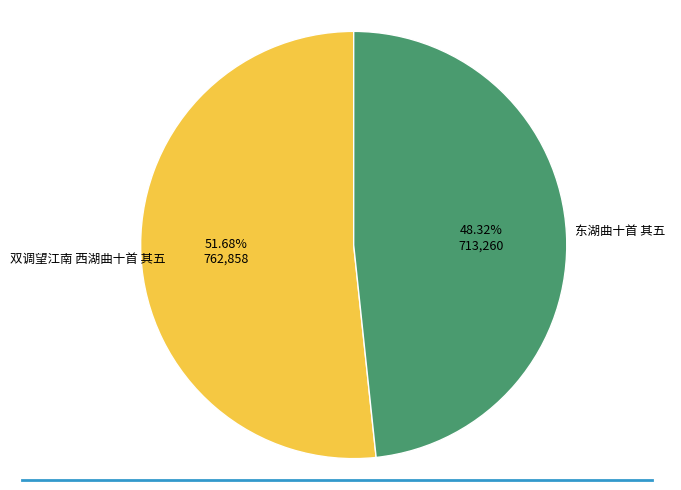

Does any single category account for the majority?

Yes